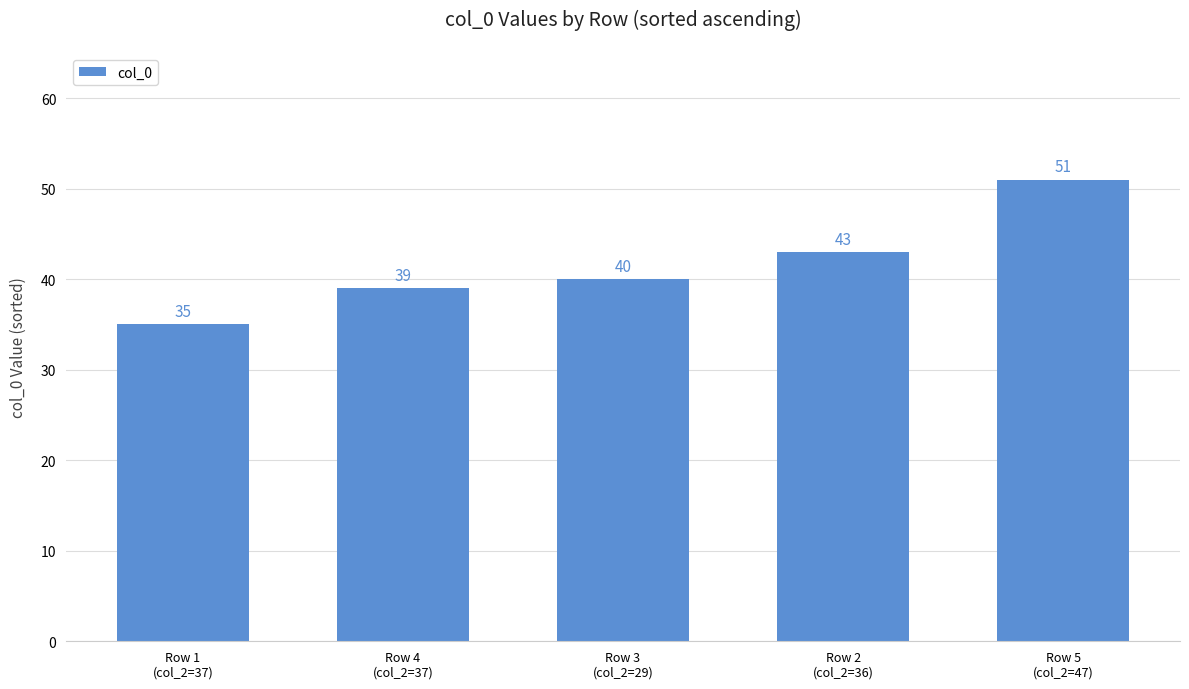

Read the value at Row 2
(col_2=36).

43